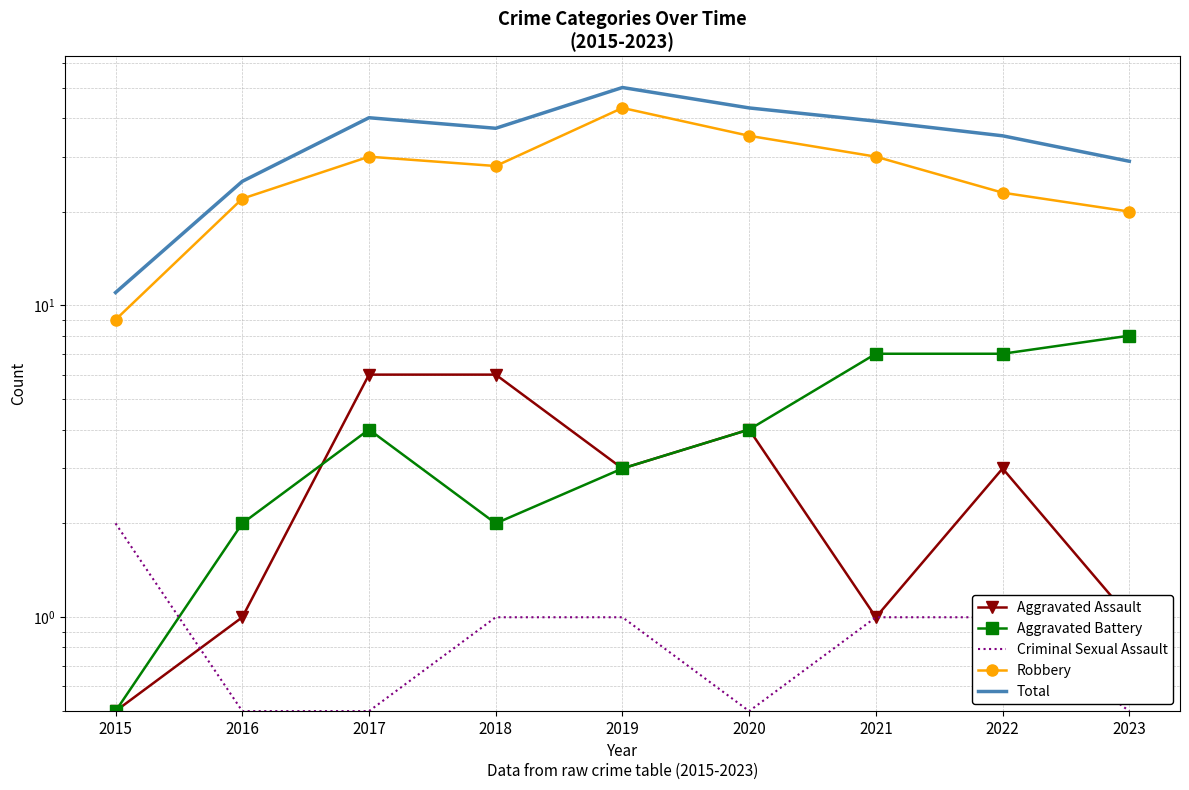

Reading left to right, transcribe all the data shown in this chart.

Aggravated Assault: 2015=0.5	2016=1.0	2017=6.0	2018=6.0	2019=3.0	2020=4.0	2021=1.0	2022=3.0	2023=1.0
Aggravated Battery: 2015=0.5	2016=2.0	2017=4.0	2018=2.0	2019=3.0	2020=4.0	2021=7.0	2022=7.0	2023=8.0
Criminal Sexual Assault: 2015=2.0	2016=0.5	2017=0.5	2018=1.0	2019=1.0	2020=0.5	2021=1.0	2022=1.0	2023=0.5
Robbery: 2015=9.0	2016=22.0	2017=30.0	2018=28.0	2019=43.0	2020=35.0	2021=30.0	2022=23.0	2023=20.0
Total: 2015=11.0	2016=25.0	2017=40.0	2018=37.0	2019=50.0	2020=43.0	2021=39.0	2022=35.0	2023=29.0